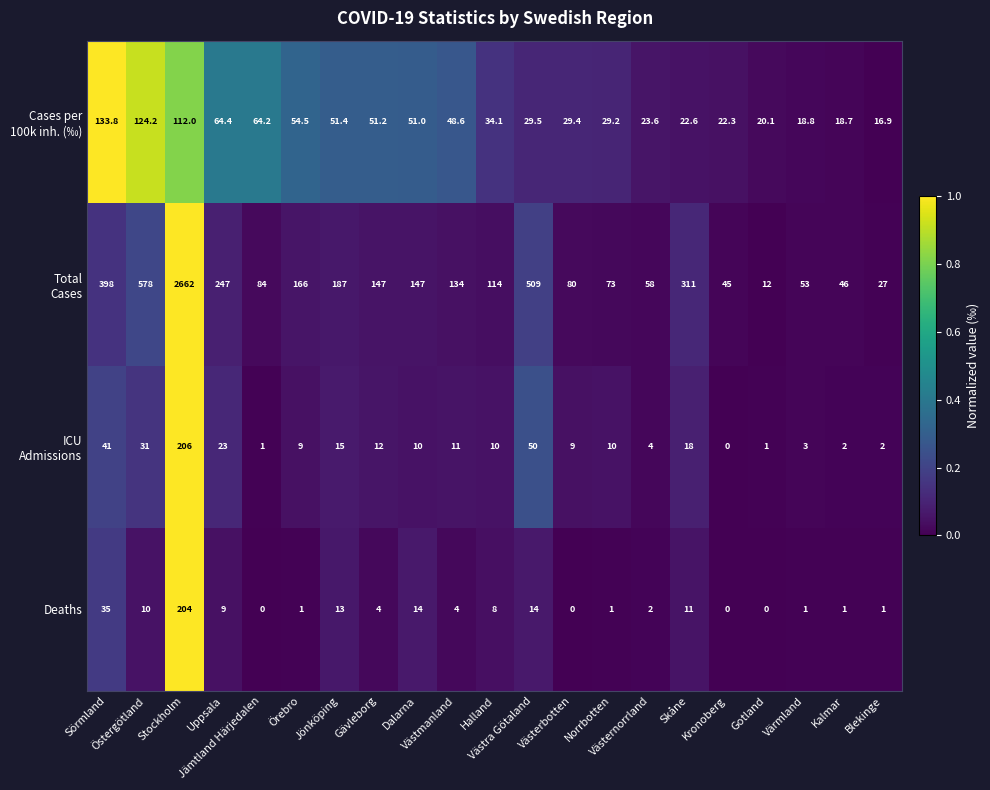

What is the greatest value displayed?

2662.0